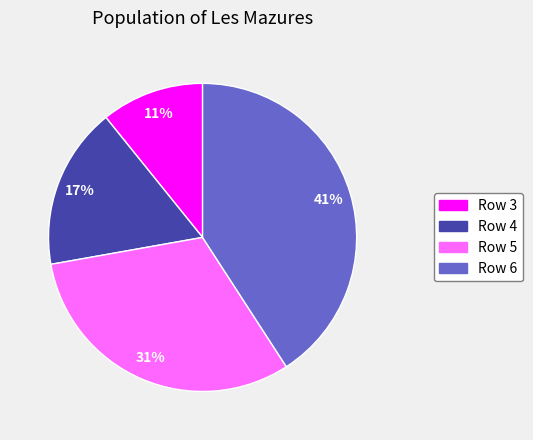

What is the largest slice in the pie chart?

Row 6